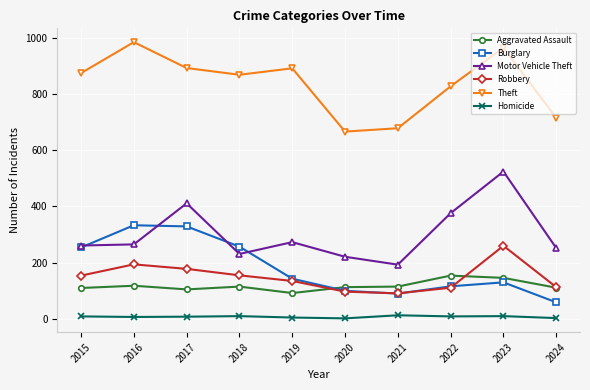

In Motor Vehicle Theft, how many points are higher than both neighbors (excluding endpoints)?

3